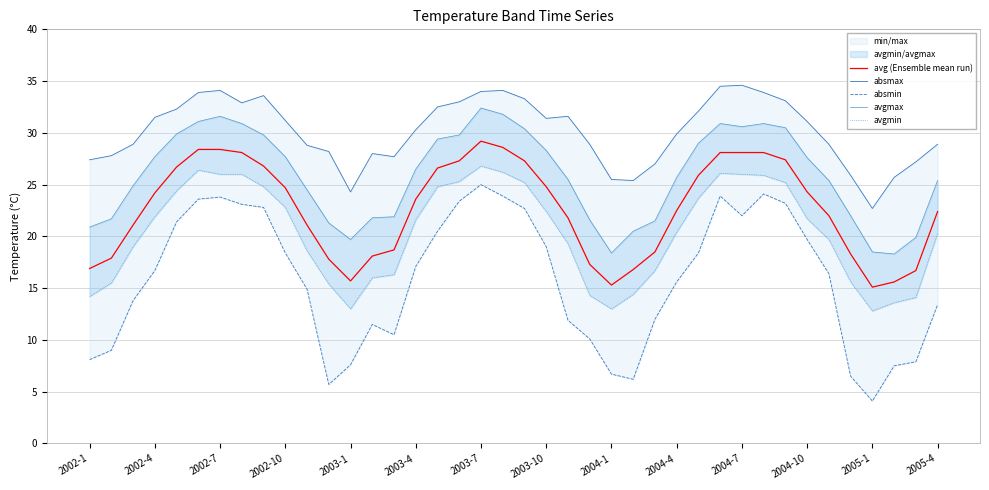

The value of avg (Ensemble mean run) at 2004-10 is 24.3. True or false?

True